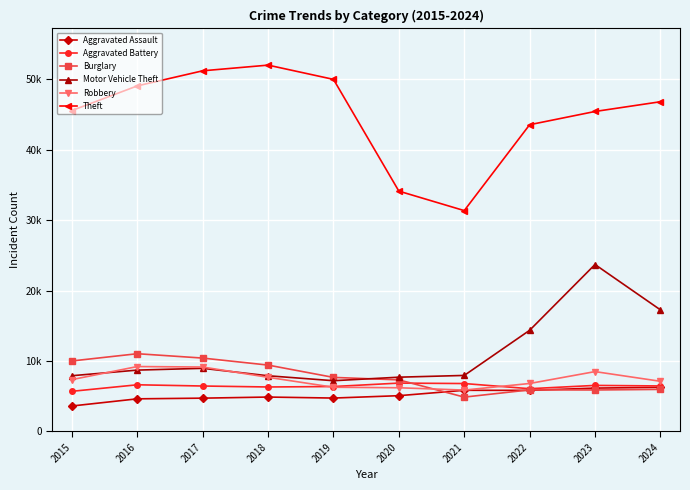

Is this an area chart (filled region under the line)?

No